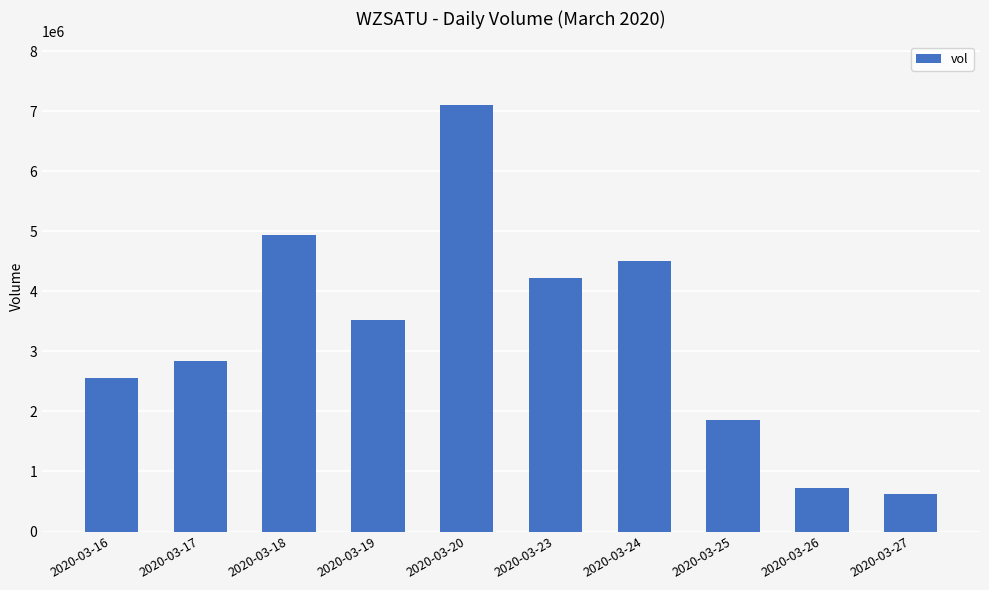

What is the sum of the values at 2020-03-24 and 2020-03-18?

9445500